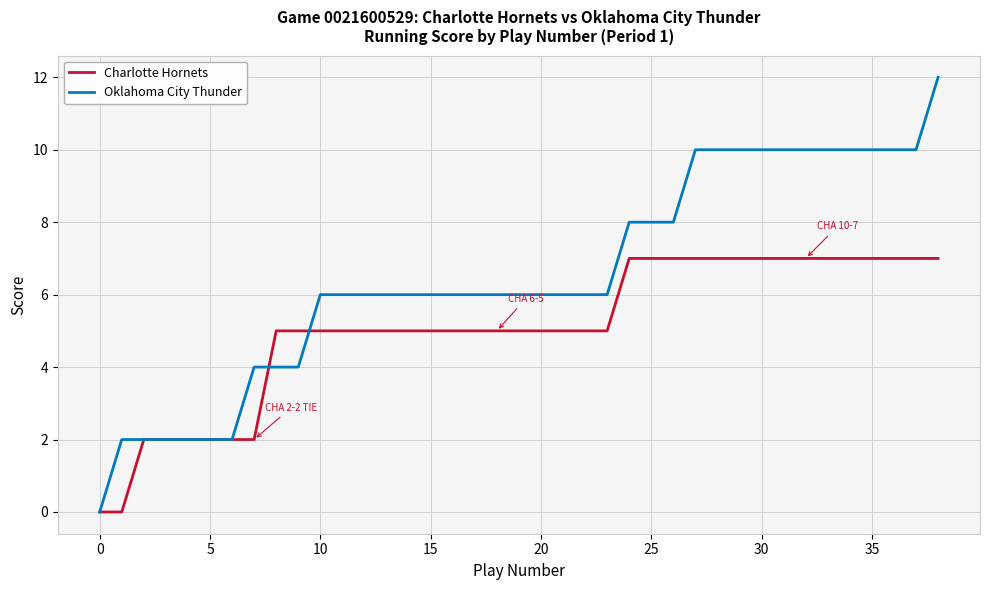

Reading left to right, what are all the values shown in this chart?

Charlotte Hornets: 0	0	2	2	2	2	2	2	5	5	5	5	5	5	5	5	5	5	5	5	5	5	5	5	7	7	7	7	7	7	7	7	7	7	7	7	7	7	7
Oklahoma City Thunder: 0	2	2	2	2	2	2	4	4	4	6	6	6	6	6	6	6	6	6	6	6	6	6	6	8	8	8	10	10	10	10	10	10	10	10	10	10	10	12